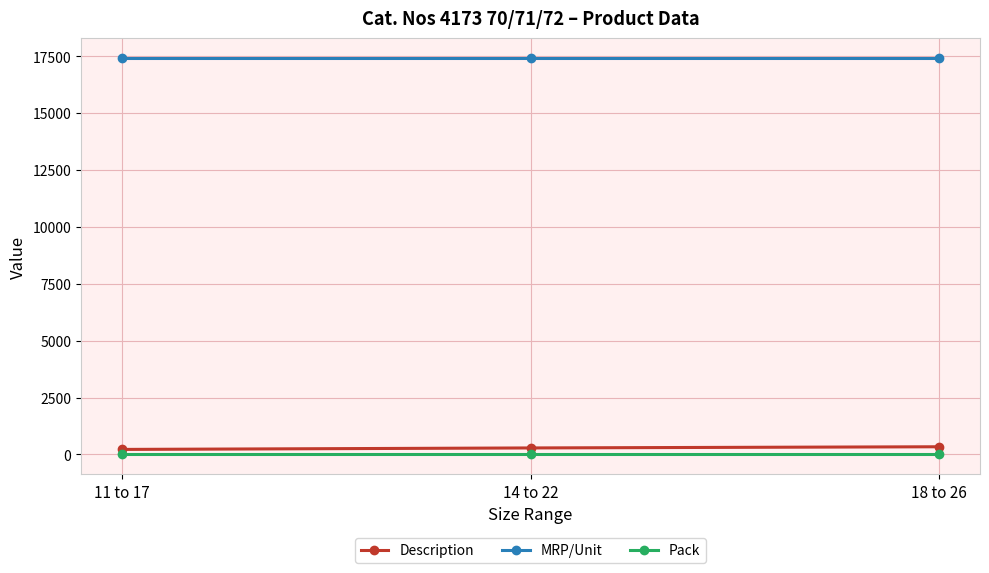

What position from the left is 18 to 26?

3